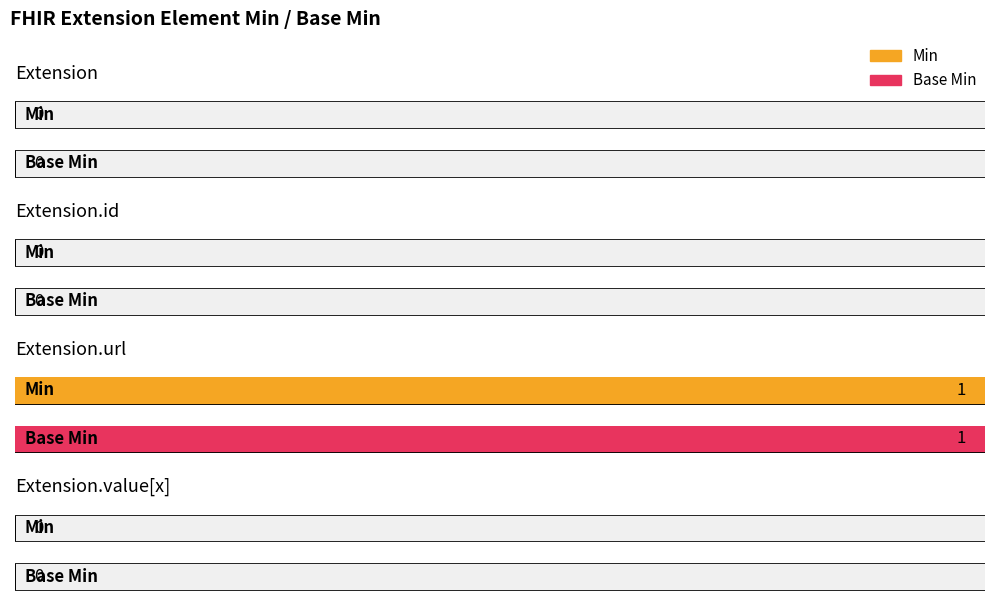

At which category does the chart reach its peak across all series?

Extension.url